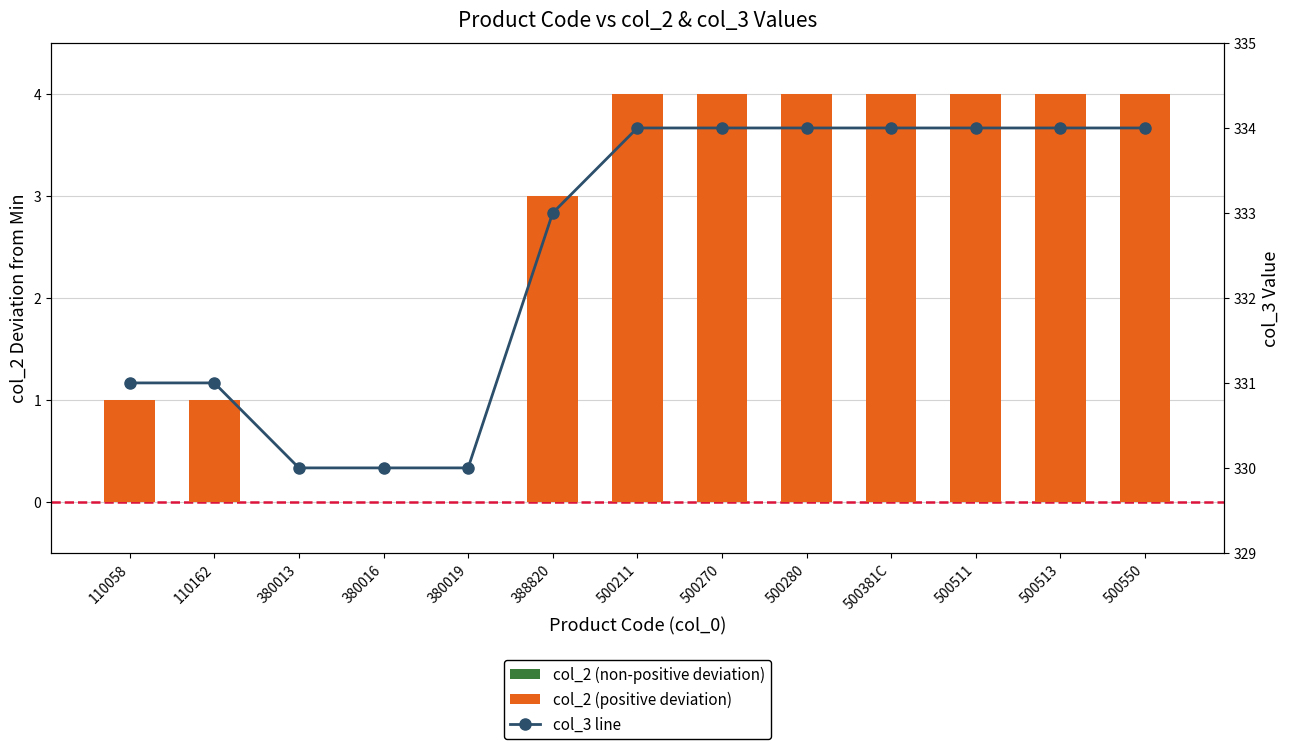

Does the chart contain any negative values?

No